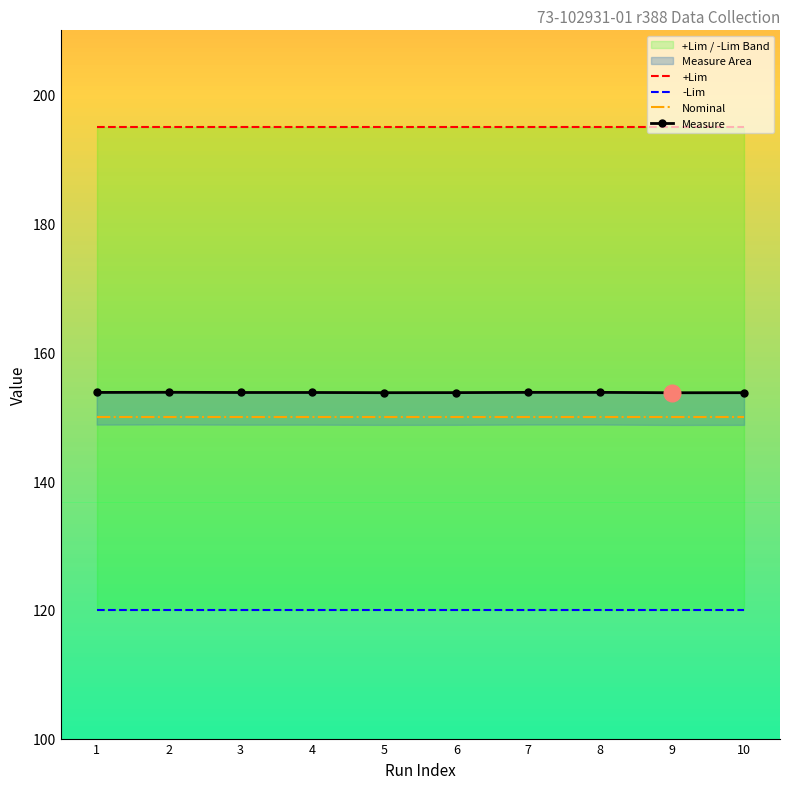

True or false: -Lim has more than 2 points higher than both neighbors.

False